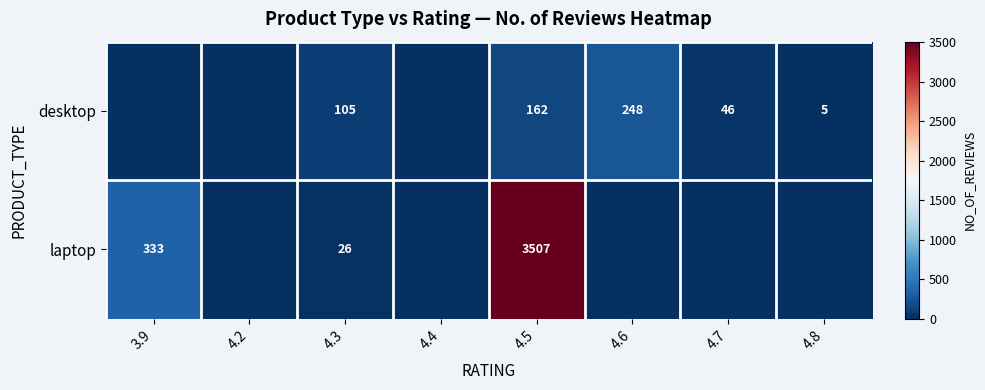

Is it true that laptop equals 333 at 3.9?

True